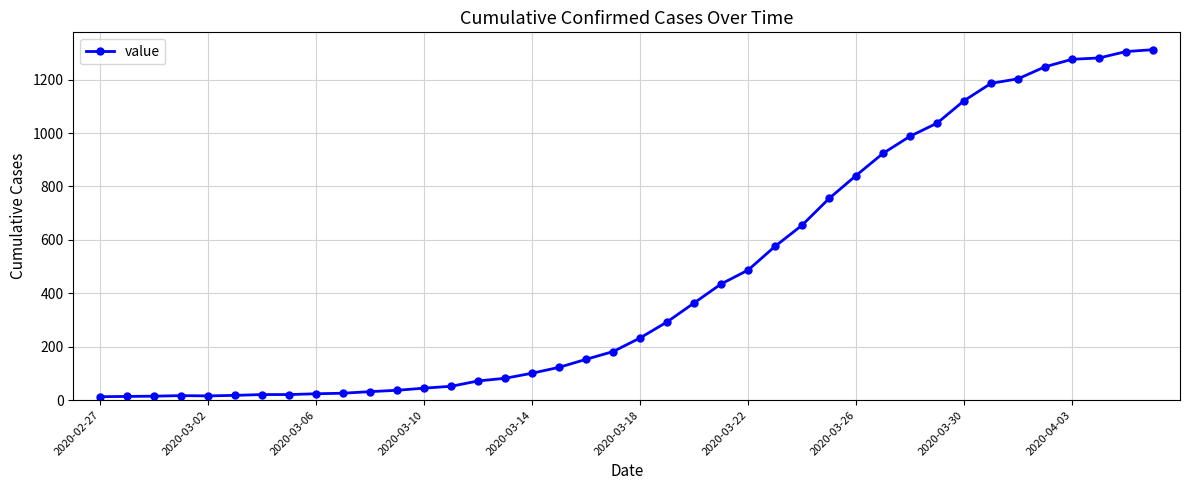

What is the greatest value displayed?

1312